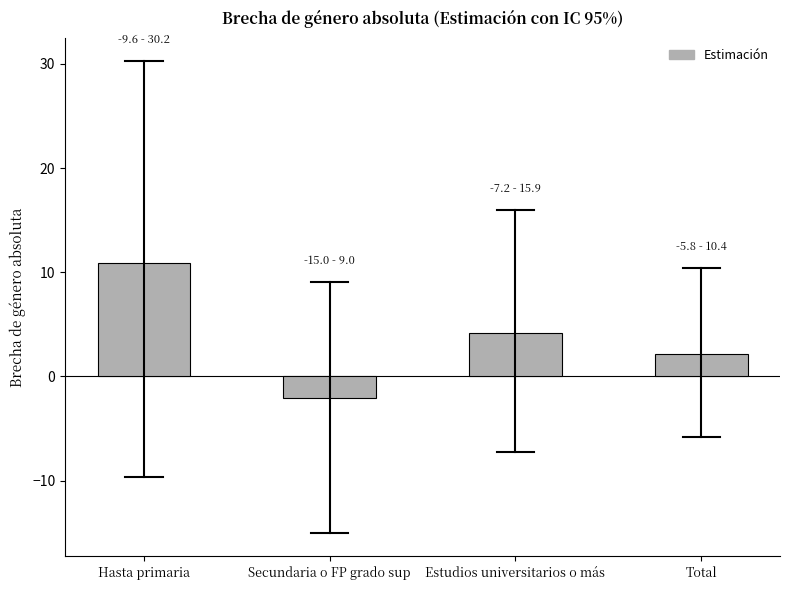

What is the difference between the values at Total and Secundaria o FP grado sup?

4.2